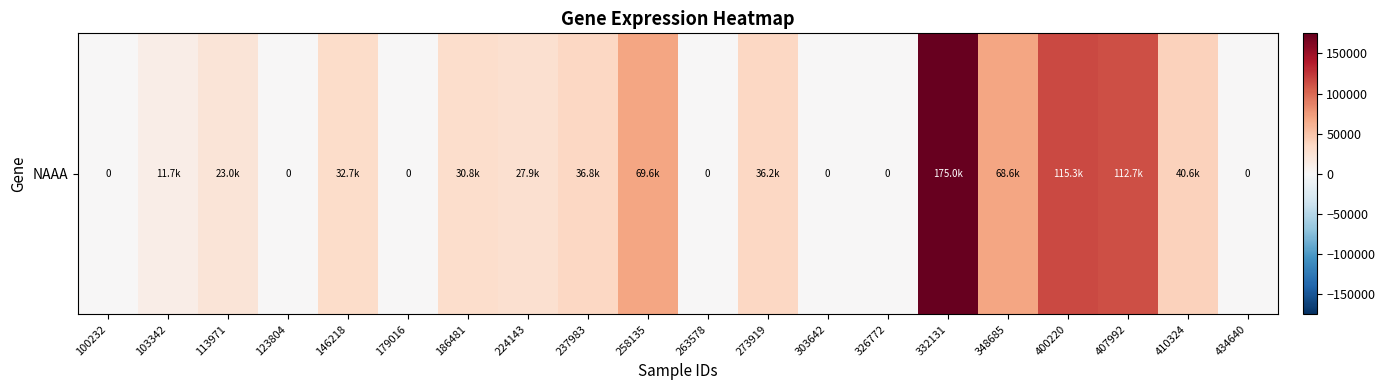

List the labels in order of value, smallest first.

100232, 123804, 179016, 263578, 303642, 326772, 434640, 103342, 113971, 224143, 186481, 146218, 273919, 237983, 410324, 348685, 258135, 407992, 400220, 332131